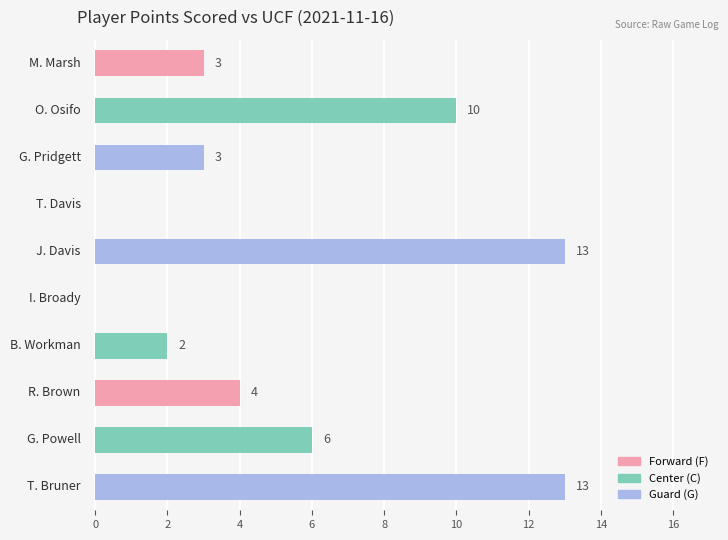

What is the greatest value displayed?

13